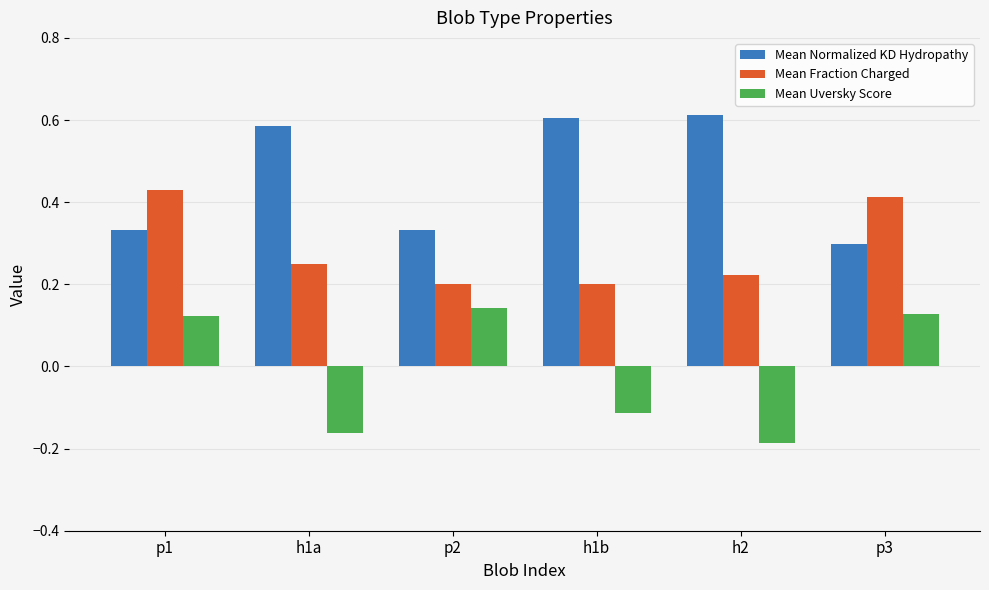

At which label does Mean Uversky Score reach its minimum?

h2